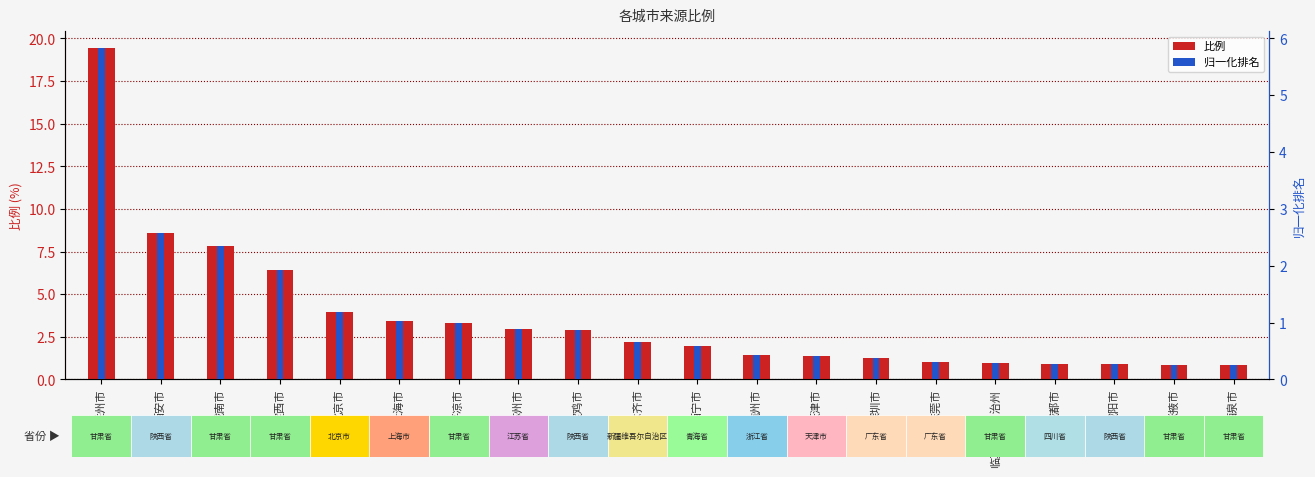

What is the total value across all series at 深圳市?

1.6